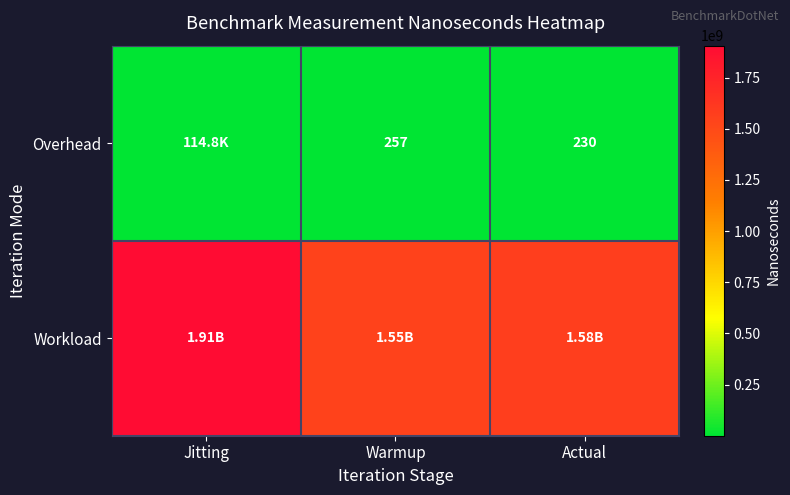

At Warmup, list the series in order from smallest to largest.

Overhead, Workload